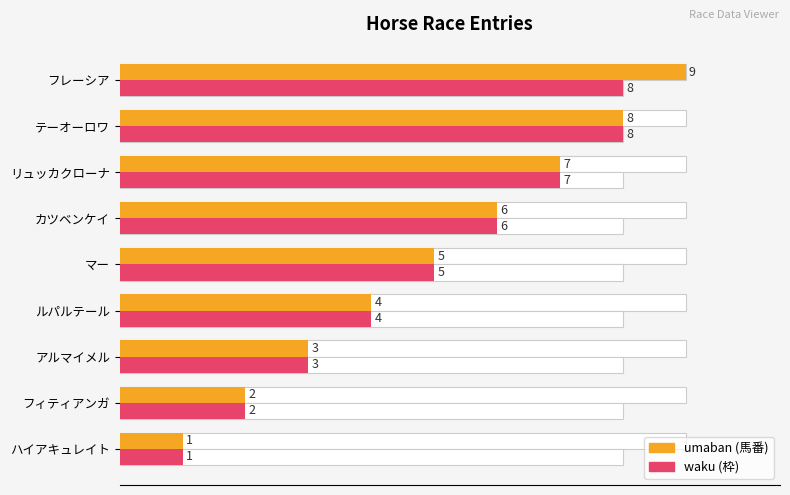

Which series changed the most between フィティアンガ and マー?

umaban